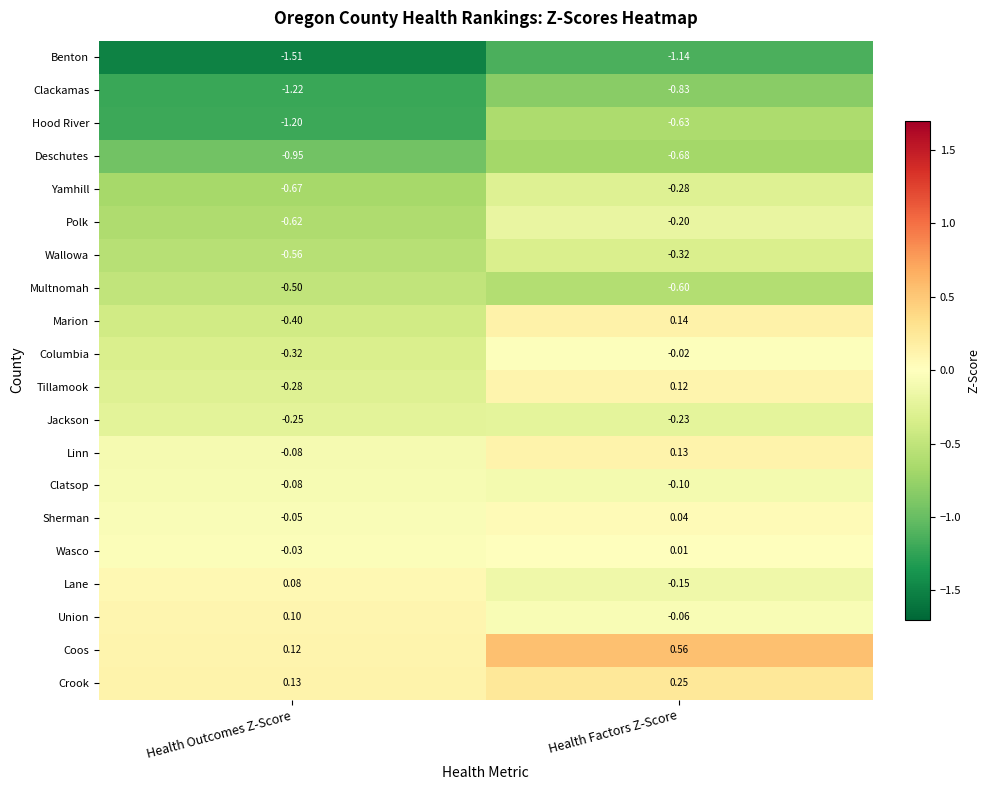

List the labels in order of Marion value, smallest first.

Health Outcomes Z-Score, Health Factors Z-Score